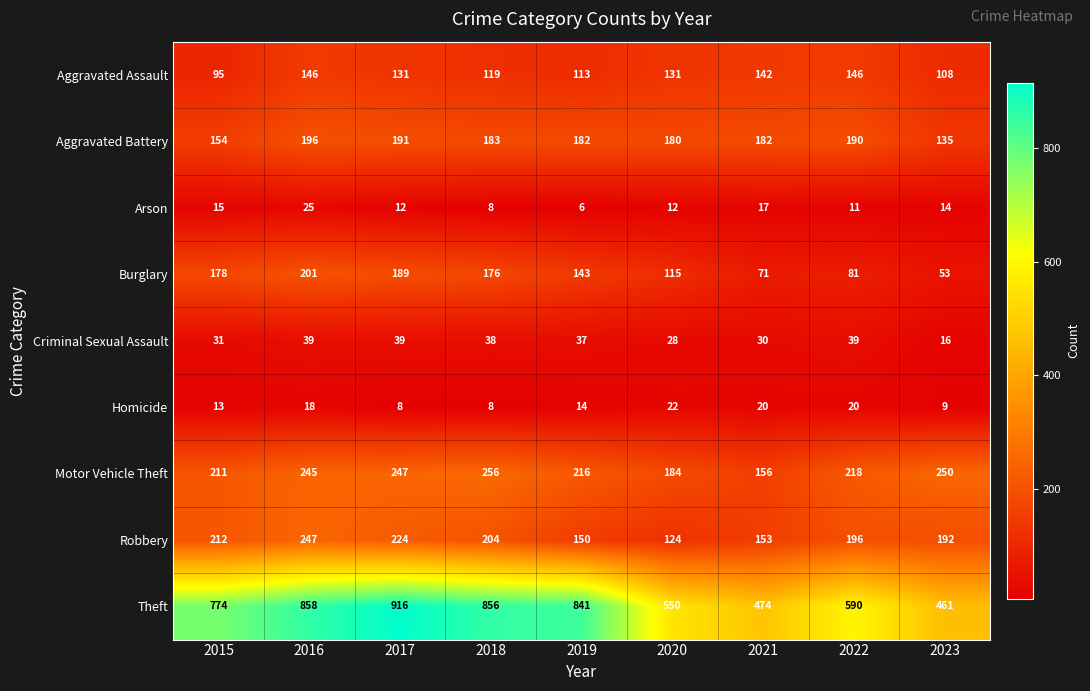

At how many categories does at least one series exceed 285?

9